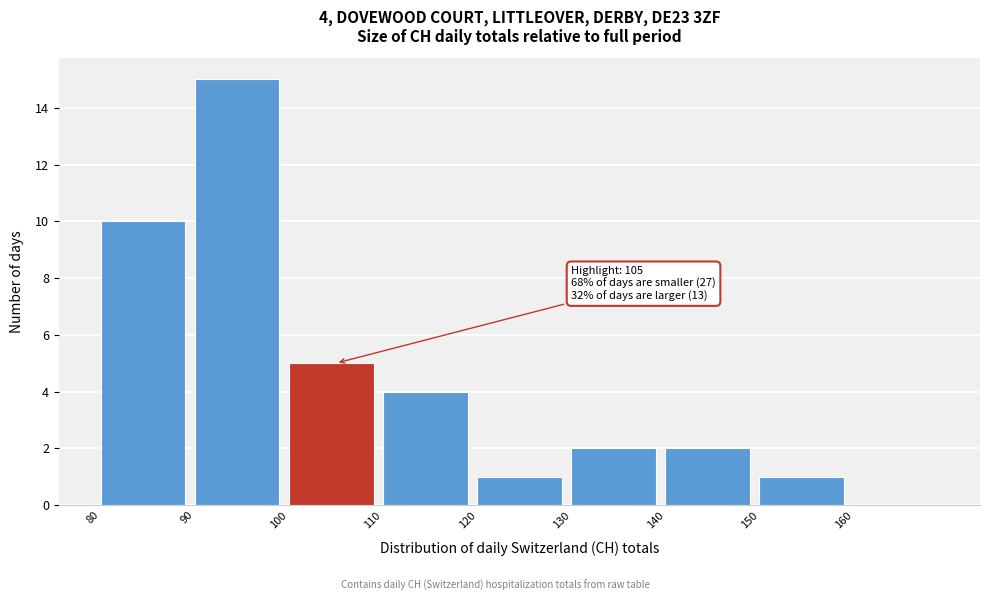

Over which range of the x-axis is the bar tallest?

90 to 100